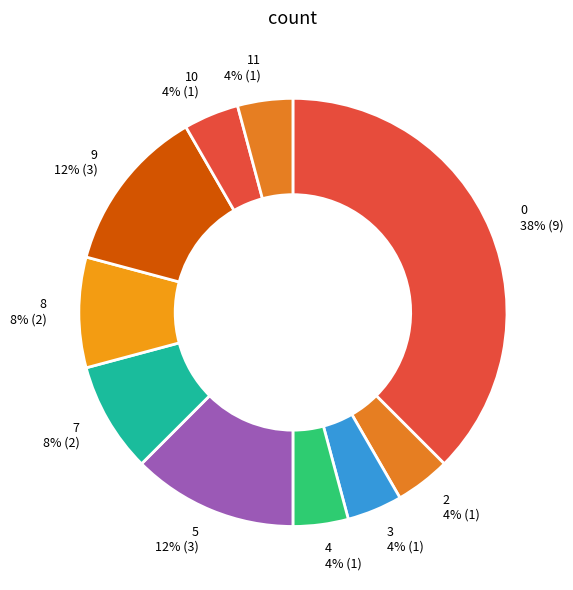

Is it true that 10 is 10% of the pie?

False